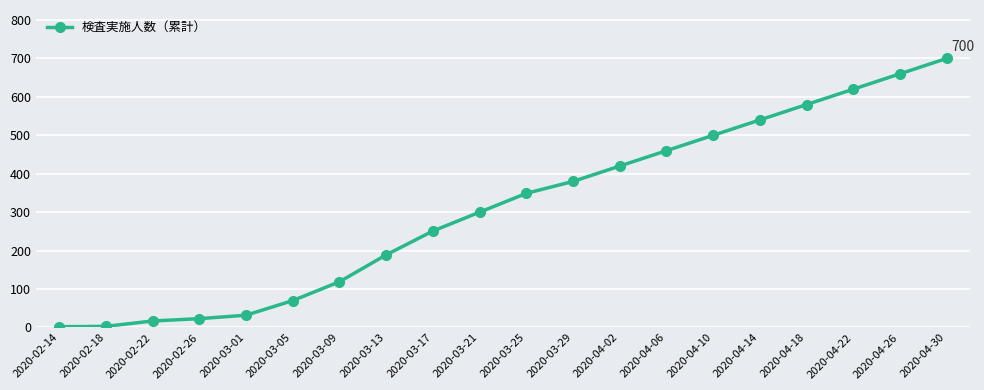

True or false: the data shows 130 at 2020-03-17.

False